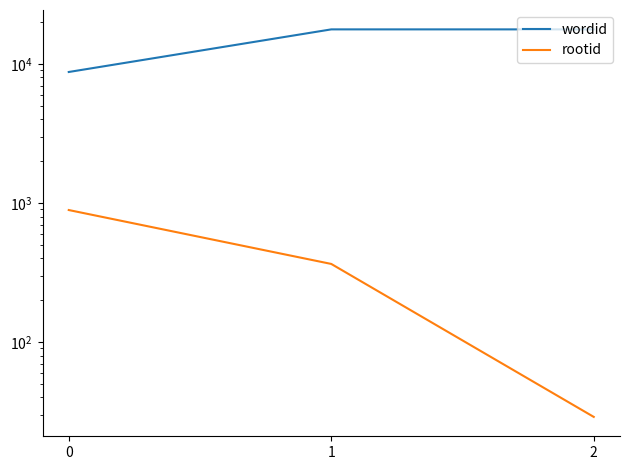

At which label is rootid closest to 460?

1